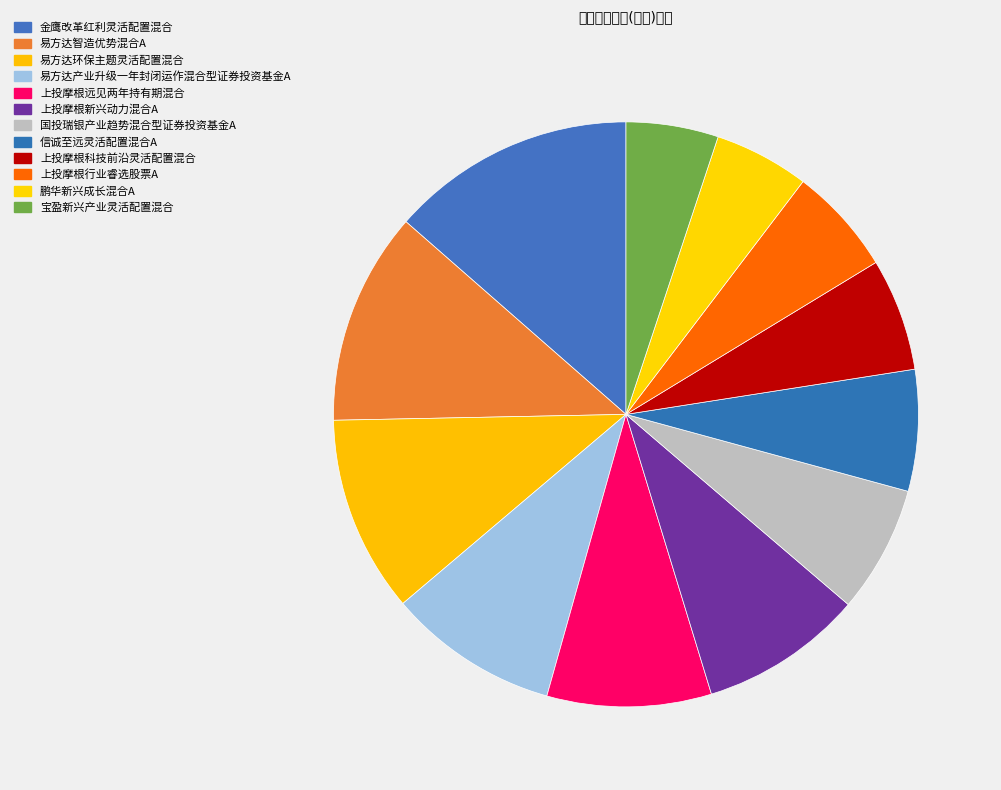

Which slice is the smallest?

宝盈新兴产业灵活配置混合